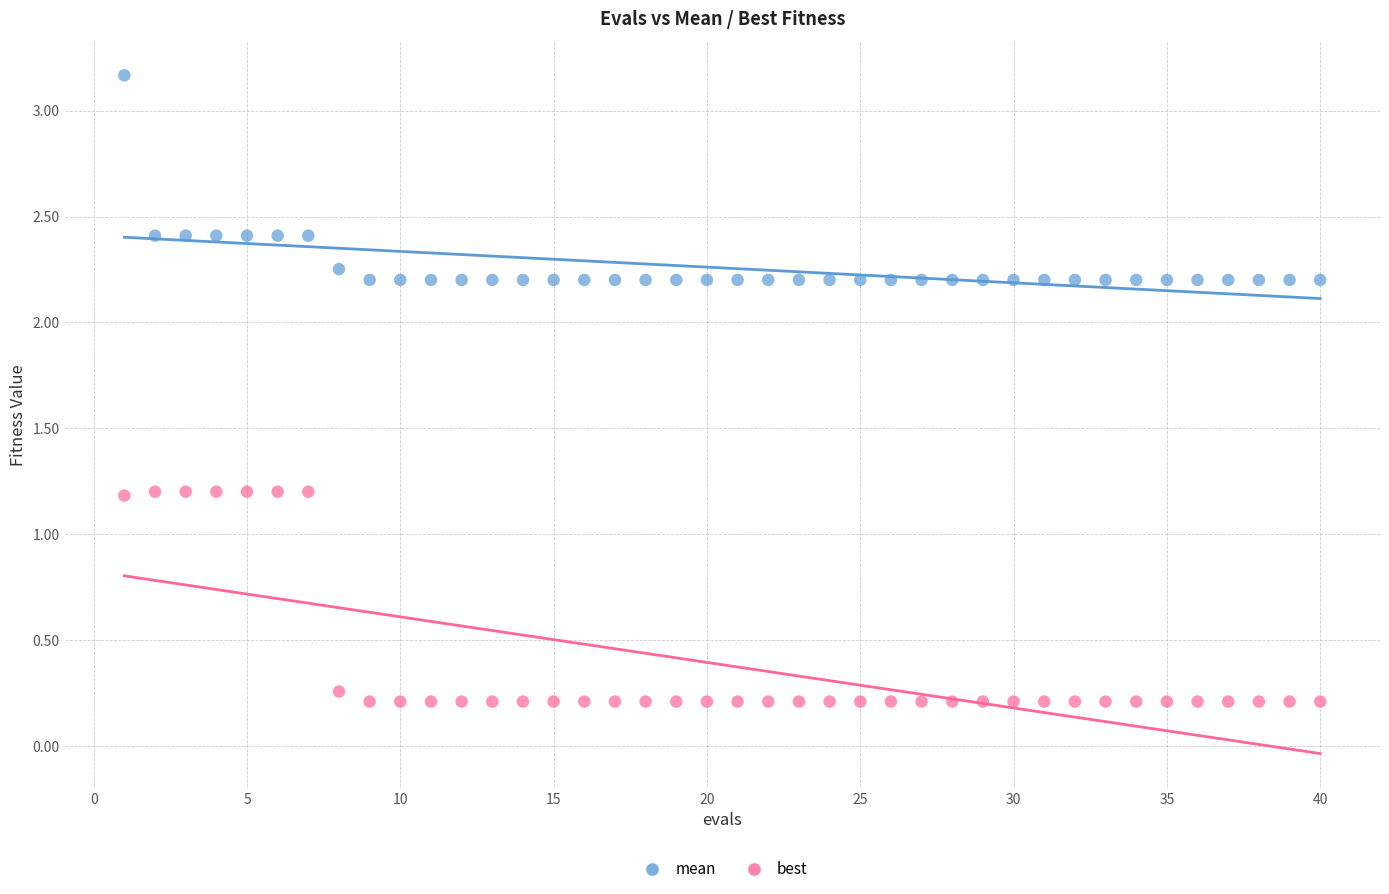

Which series reaches the minimum Y coordinate?

best